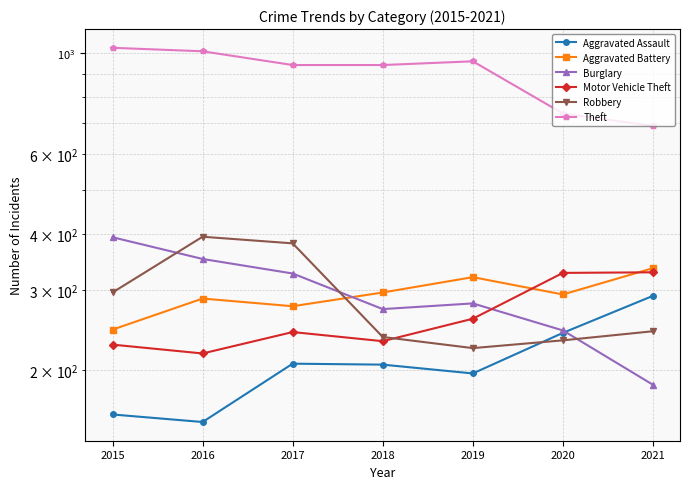

What is the sum of all Aggravated Battery values?

2059